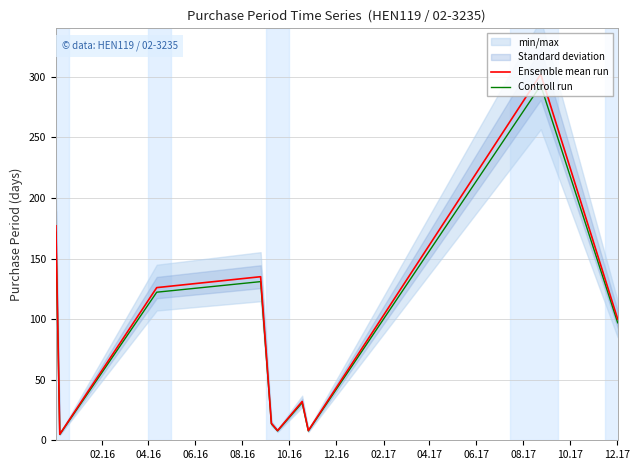

What is the maximum value for Controll run?

292.9